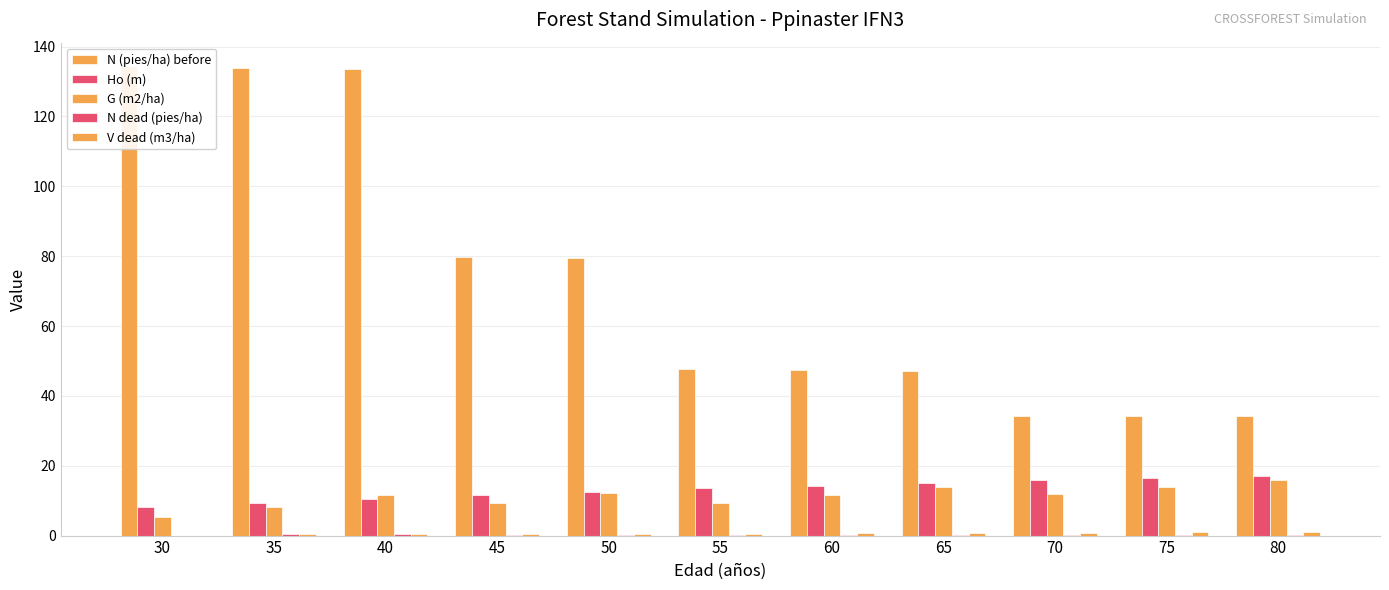

What are all the series names shown in the legend?

N (pies/ha) before, Ho (m), G (m2/ha), N dead (pies/ha), V dead (m3/ha)